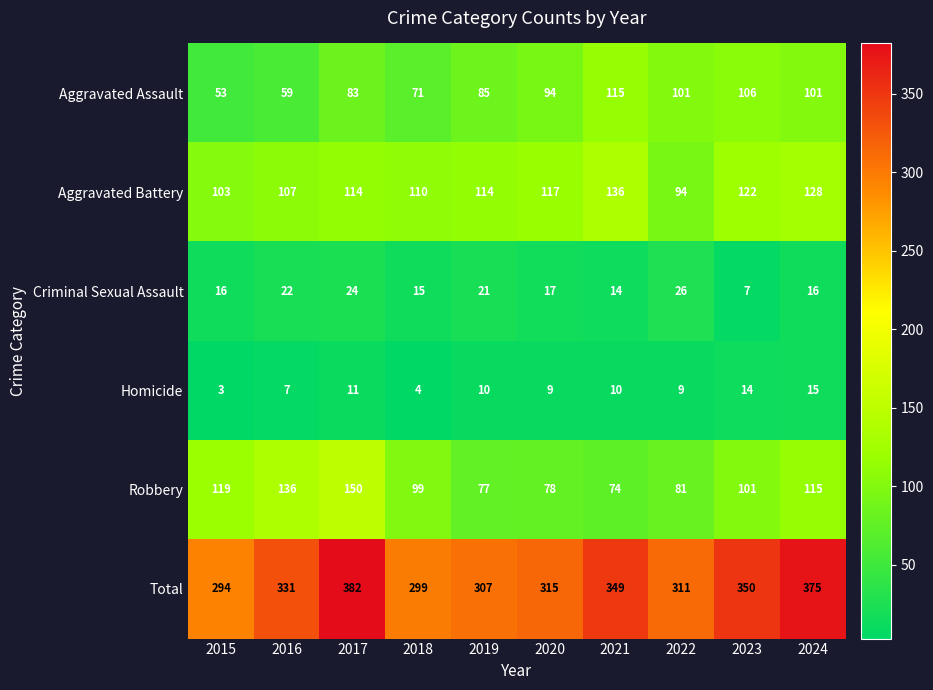

What is the total value across all series at 2021?

698